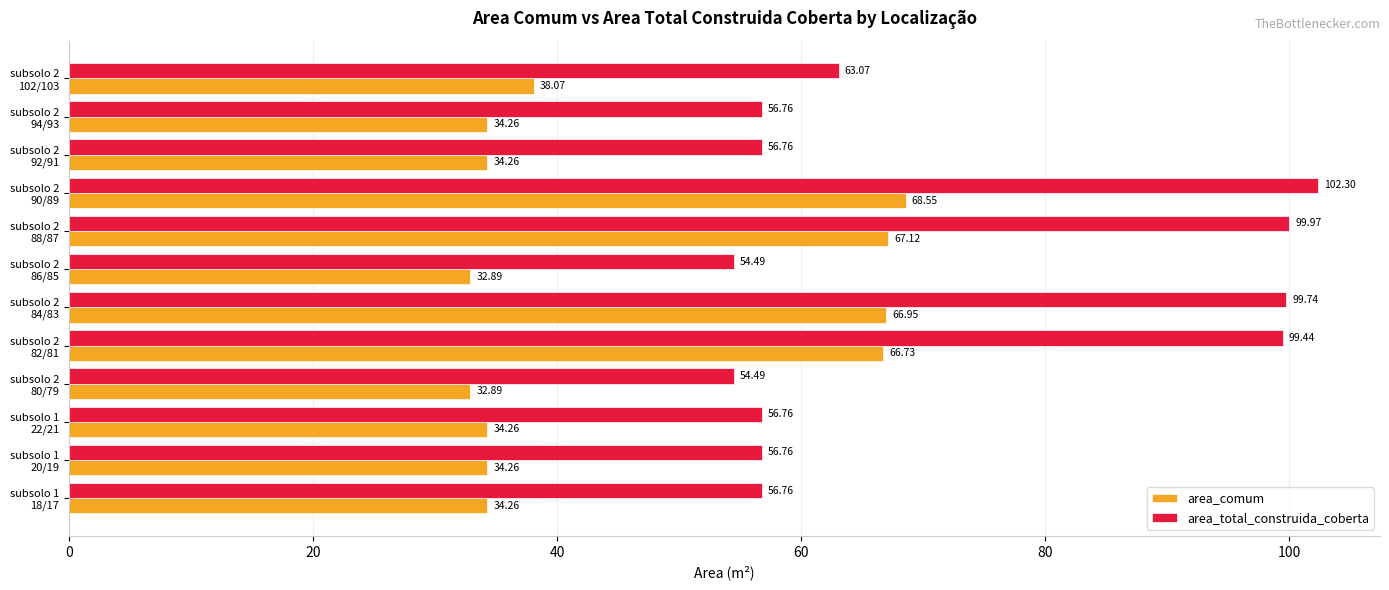

At how many categories does at least one series exceed 45?

12